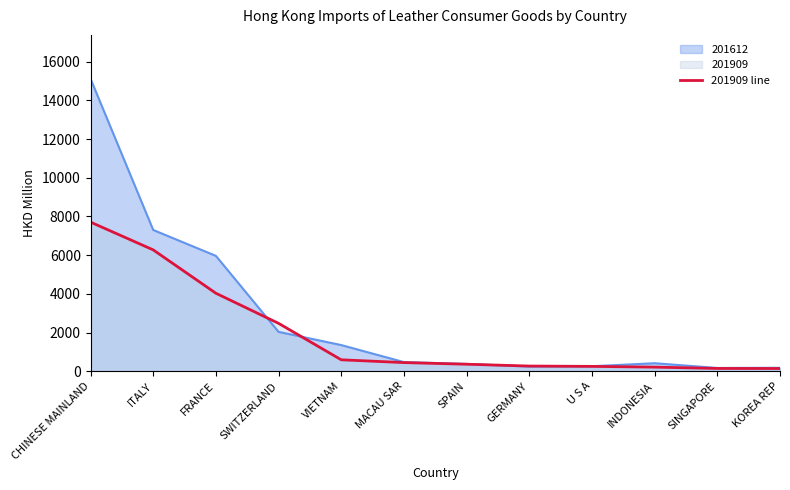

How many lines are shown in the chart?

2